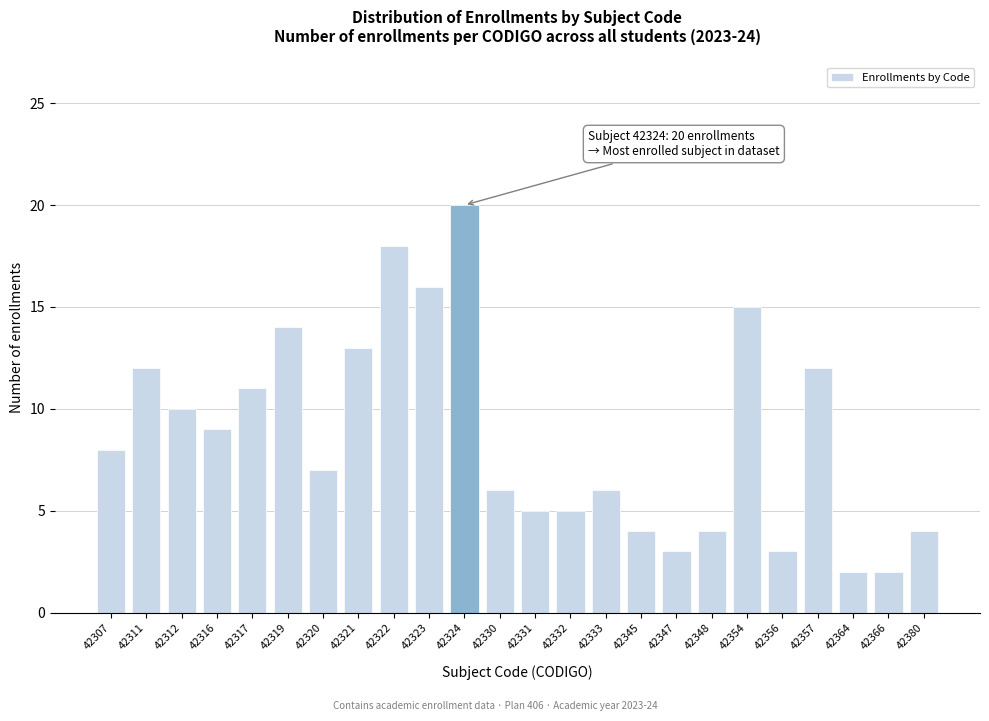

Reading right to left, transcribe all the data shown in this chart.

42380=4	42366=2	42364=2	42357=12	42356=3	42354=15	42348=4	42347=3	42345=4	42333=6	42332=5	42331=5	42330=6	42324=20	42323=16	42322=18	42321=13	42320=7	42319=14	42317=11	42316=9	42312=10	42311=12	42307=8